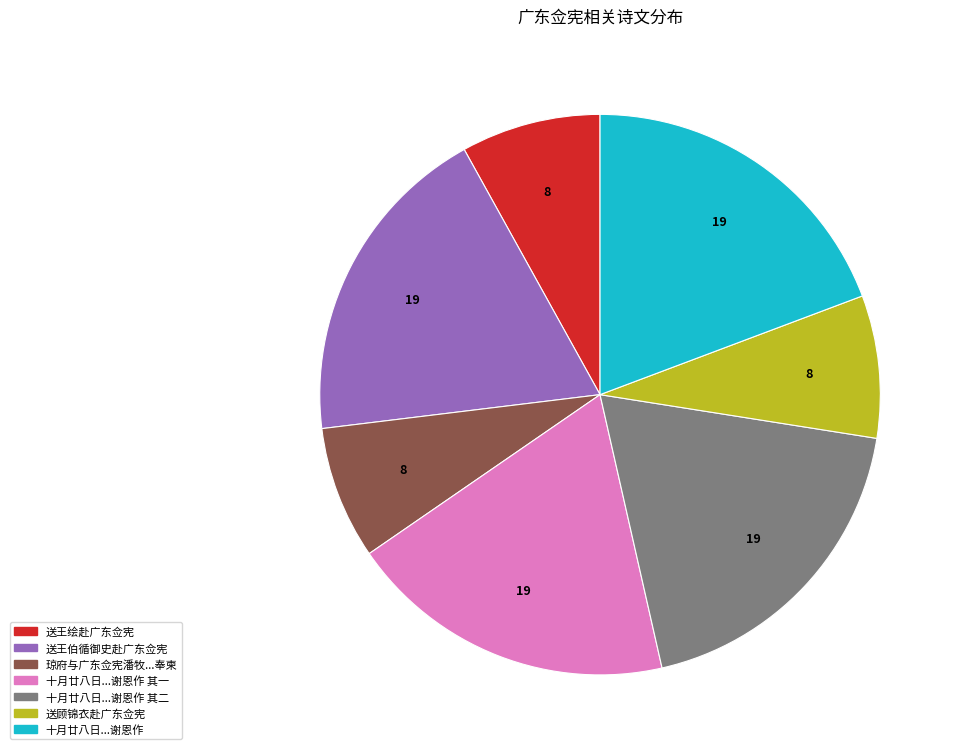

Is there any slice that represents more than half of the pie?

No